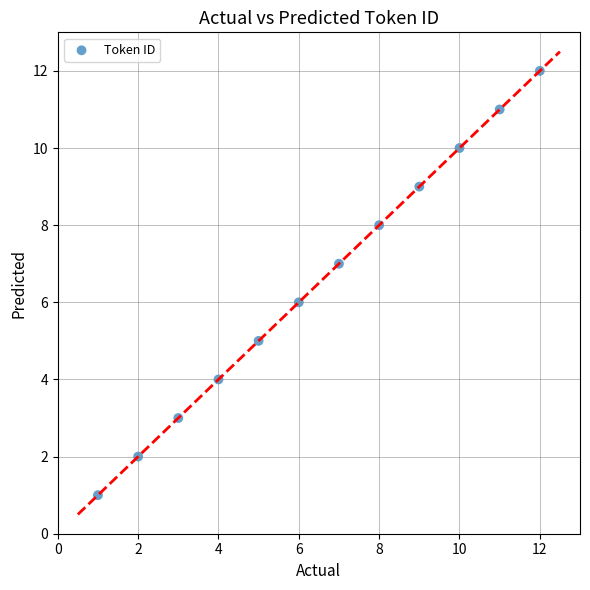

What is the range of Y values (max minus min)?

11